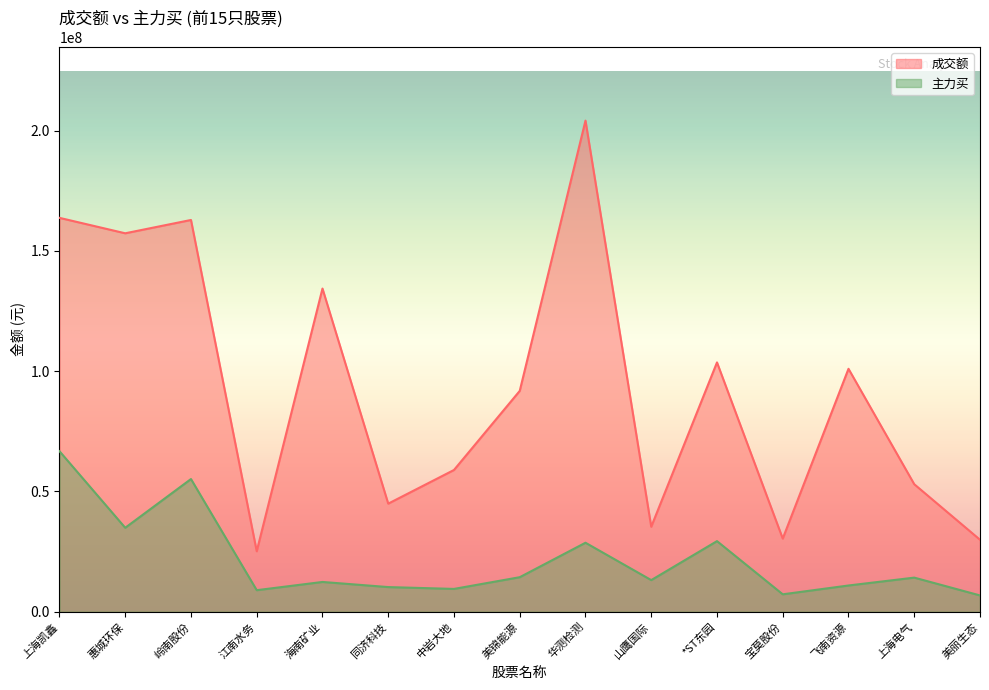

What is the average value of the 主力买 series?

21493359